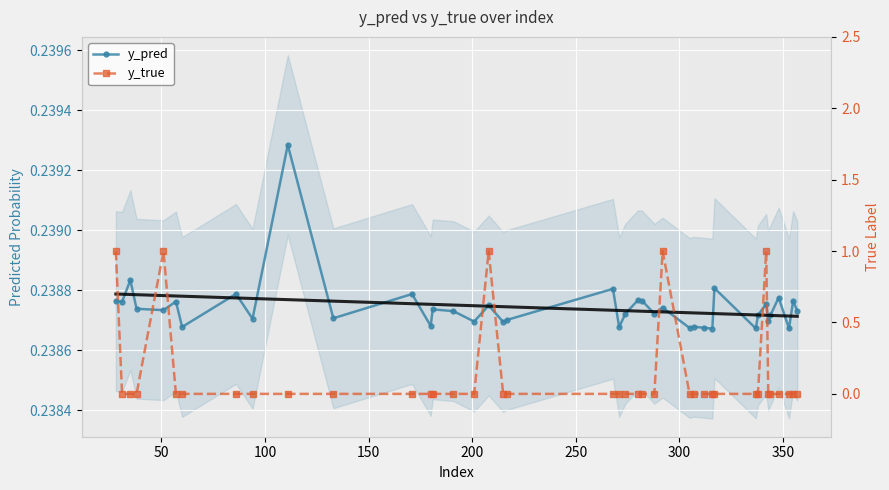

True or false: y_true has a value of -0.3 at 39.

False